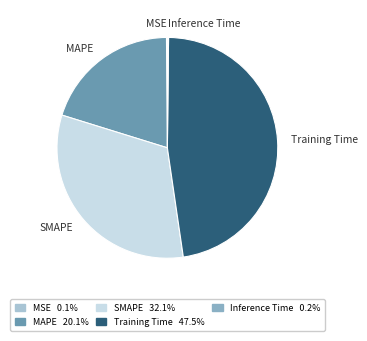

Which has a higher value, Training Time or SMAPE?

Training Time